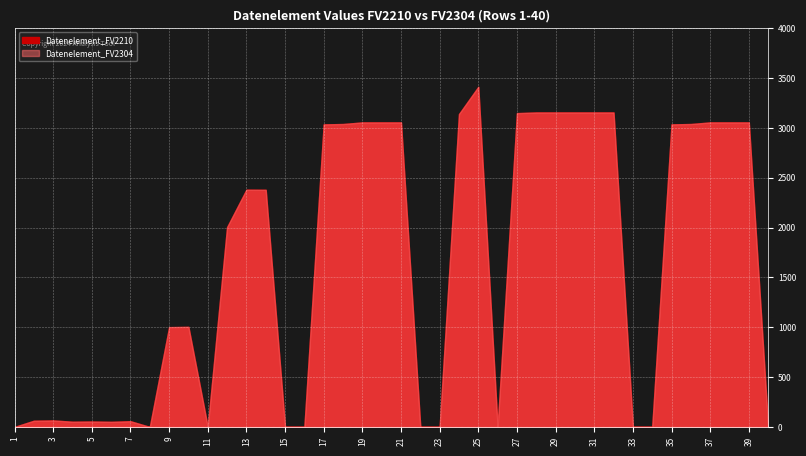

Is the value of Datenelement_FV2210 at 26 greater than the value of Datenelement_FV2304 at 38?

No